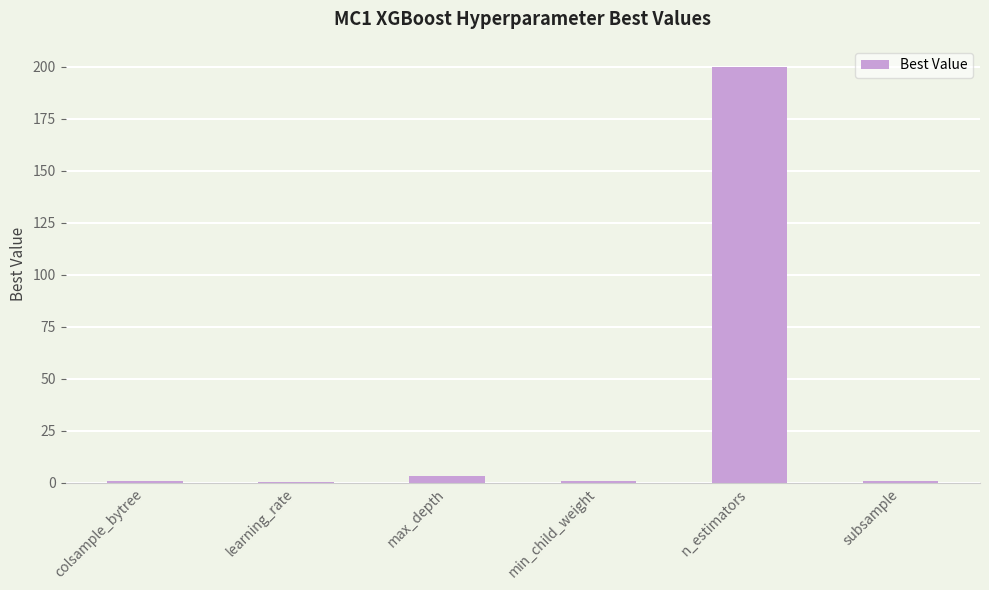

What value does the data have at n_estimators?

200.0